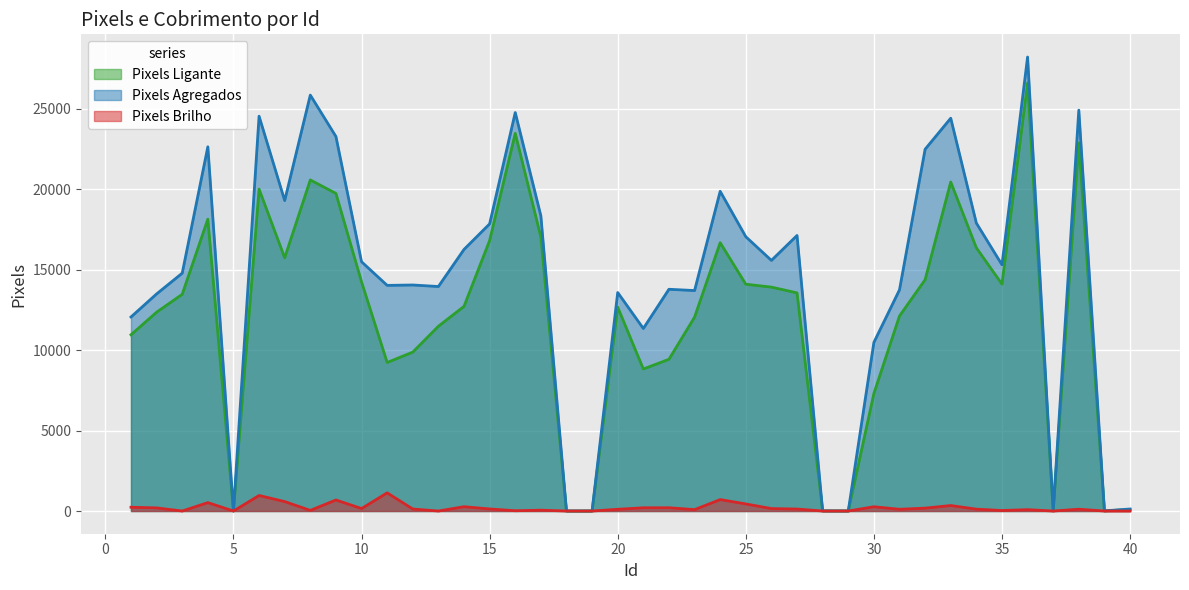

The Pixels Ligante series shows 15502 at 21. True or false?

False